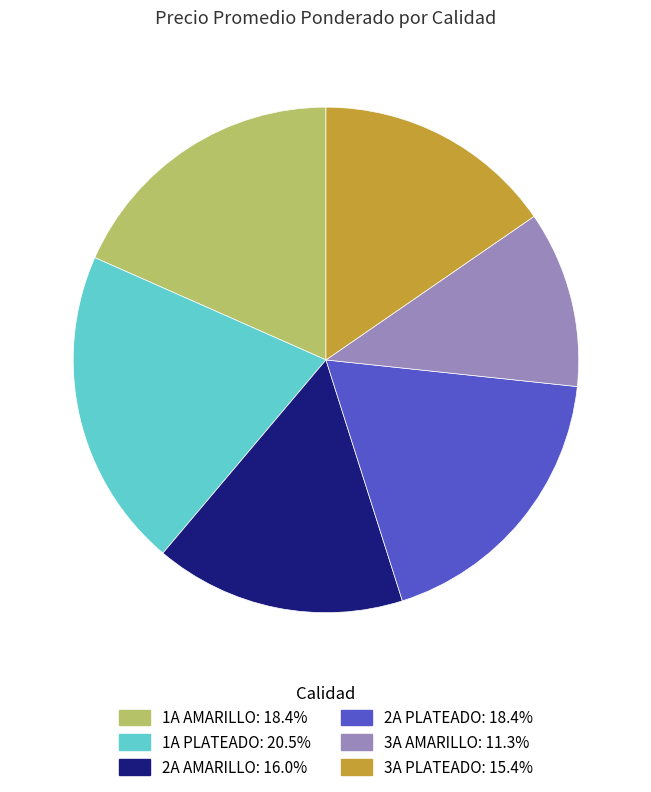

Count the number of slices in the pie.

6